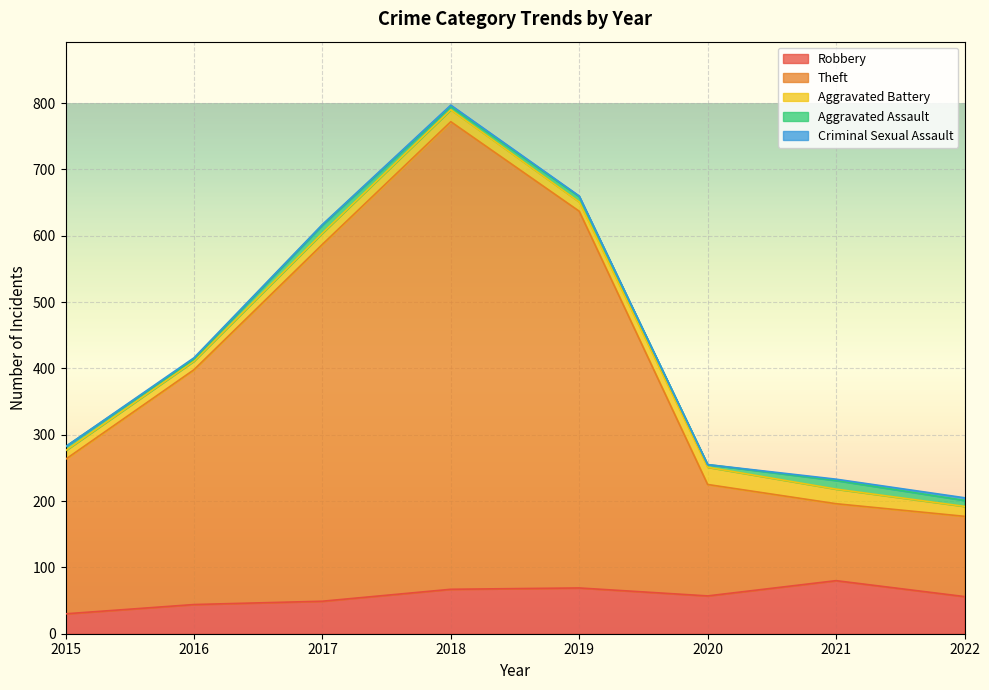

What is the maximum value for Criminal Sexual Assault?

4